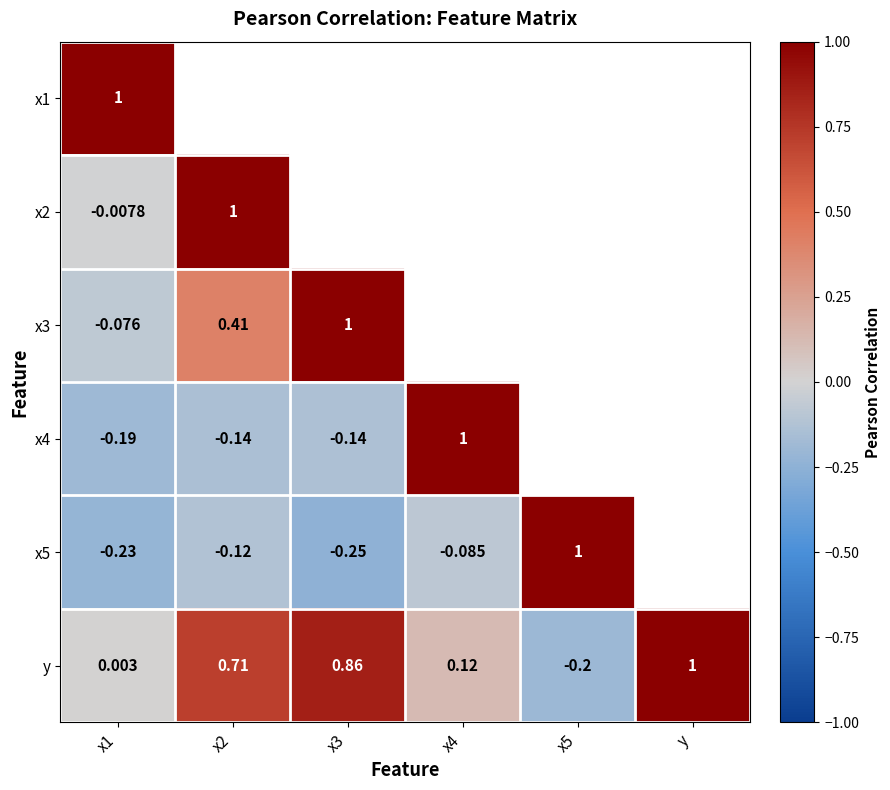

At which label does y reach its peak?

y